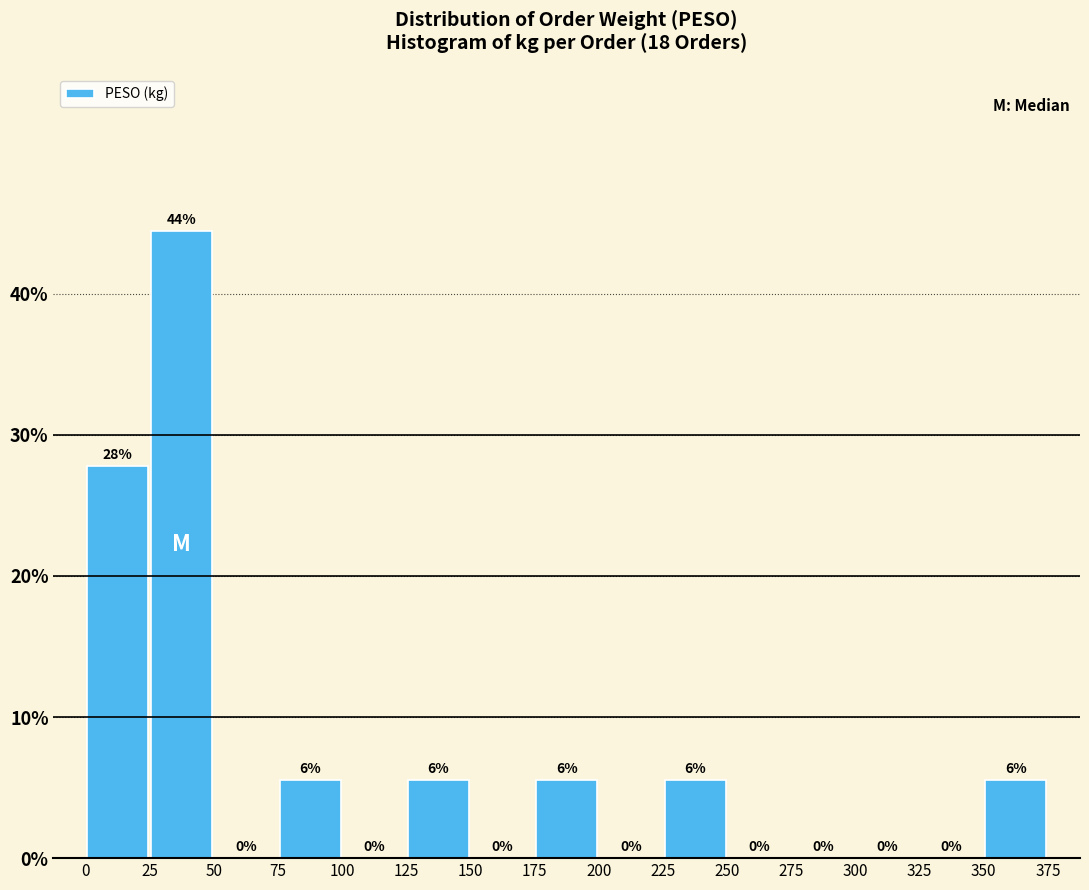

Over which range of the x-axis is the bar tallest?

25 to 50